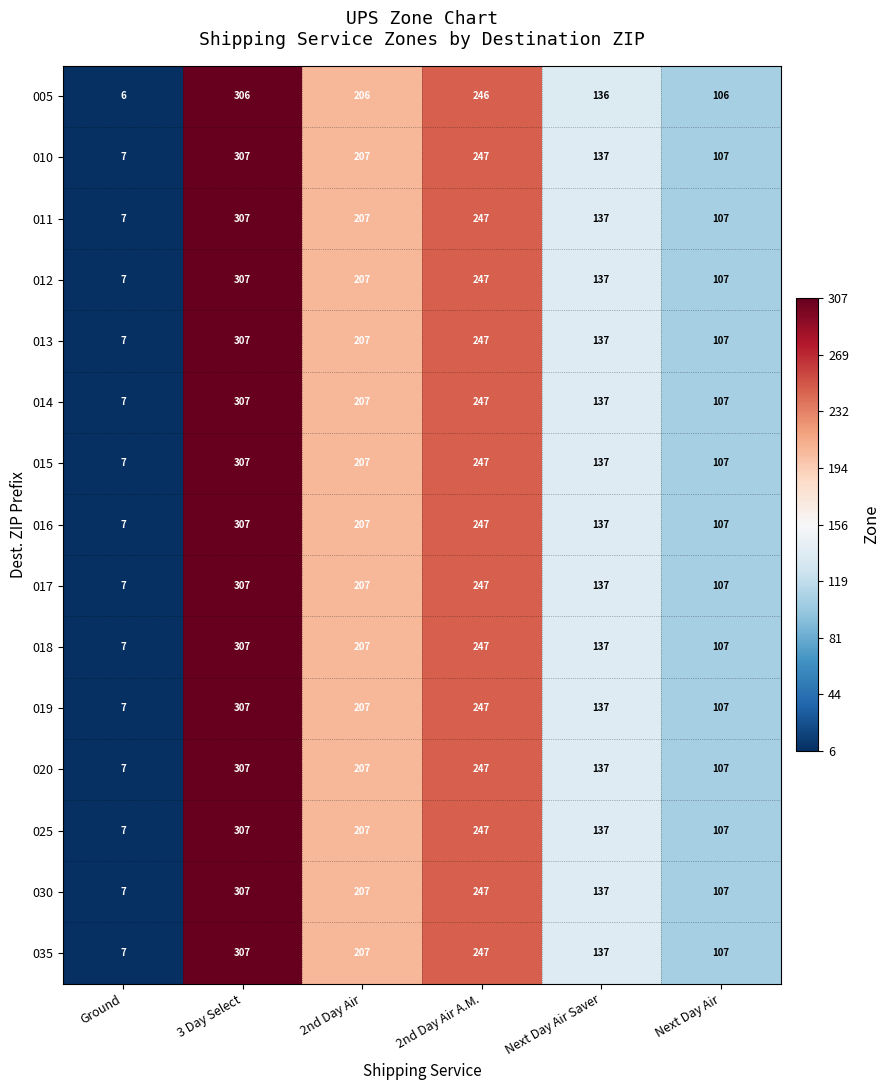

At which label is 012 closest to 157?

Next Day Air Saver